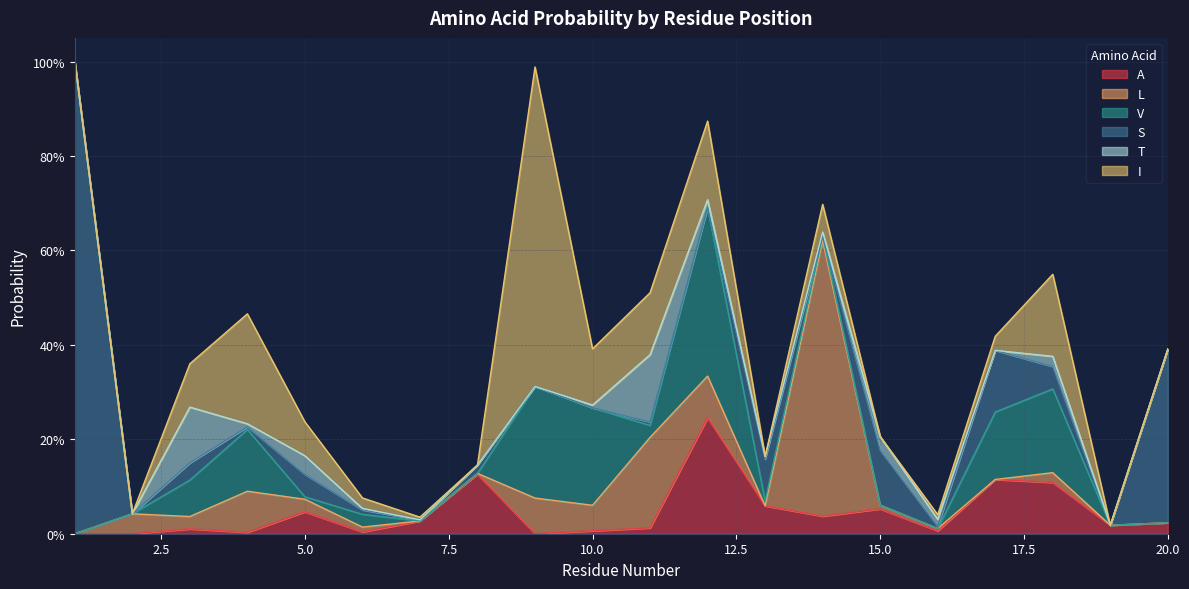

Reading left to right, transcribe all the data shown in this chart.

A: 0.0	0.0	0.0	0.0	0.0	0.0	0.0	0.1	0.0	0.0	0.0	0.2	0.1	0.0	0.1	0.0	0.1	0.1	0.0	0.0
L: 0.0	0.0	0.0	0.1	0.0	0.0	0.0	0.0	0.1	0.1	0.2	0.1	0.0	0.6	0.0	0.0	0.0	0.0	0.0	0.0
V: 0.0	0.0	0.1	0.1	0.0	0.0	0.0	0.0	0.2	0.2	0.0	0.4	0.0	0.0	0.0	0.0	0.1	0.2	0.0	0.0
S: 1.0	0.0	0.0	0.0	0.0	0.0	0.0	0.0	0.0	0.0	0.0	0.0	0.1	0.0	0.1	0.0	0.1	0.0	0.0	0.4
T: 0.0	0.0	0.1	0.0	0.0	0.0	0.0	0.0	0.0	0.0	0.1	0.0	0.0	0.0	0.0	0.0	0.0	0.0	0.0	0.0
I: 0.0	0.0	0.1	0.2	0.1	0.0	0.0	0.0	0.7	0.1	0.1	0.2	0.0	0.1	0.0	0.0	0.0	0.2	0.0	0.0